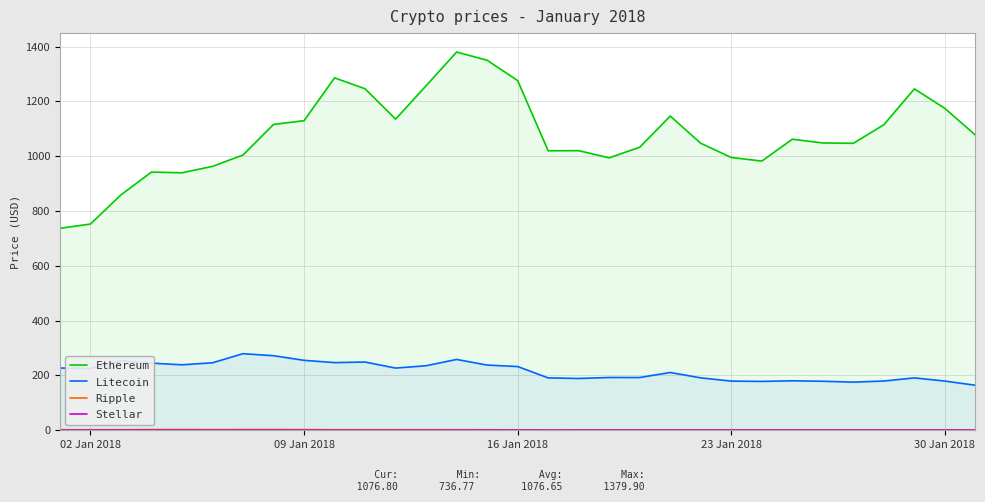

In Stellar, how many points are lower than both neighbors (excluding endpoints)?

5